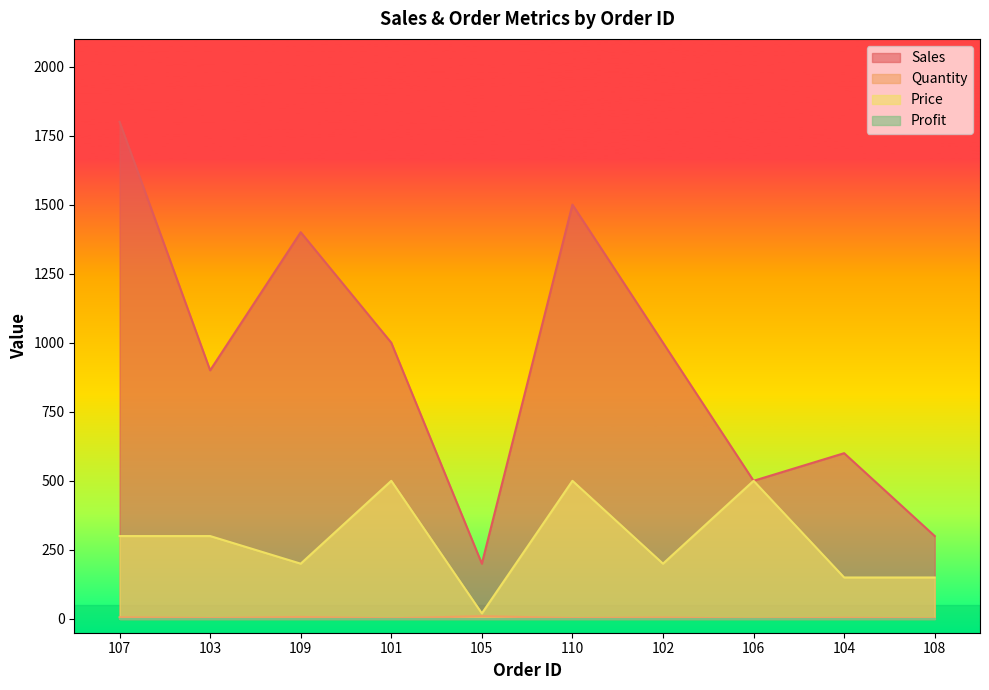

At which category is the sum across all series the highest?

107